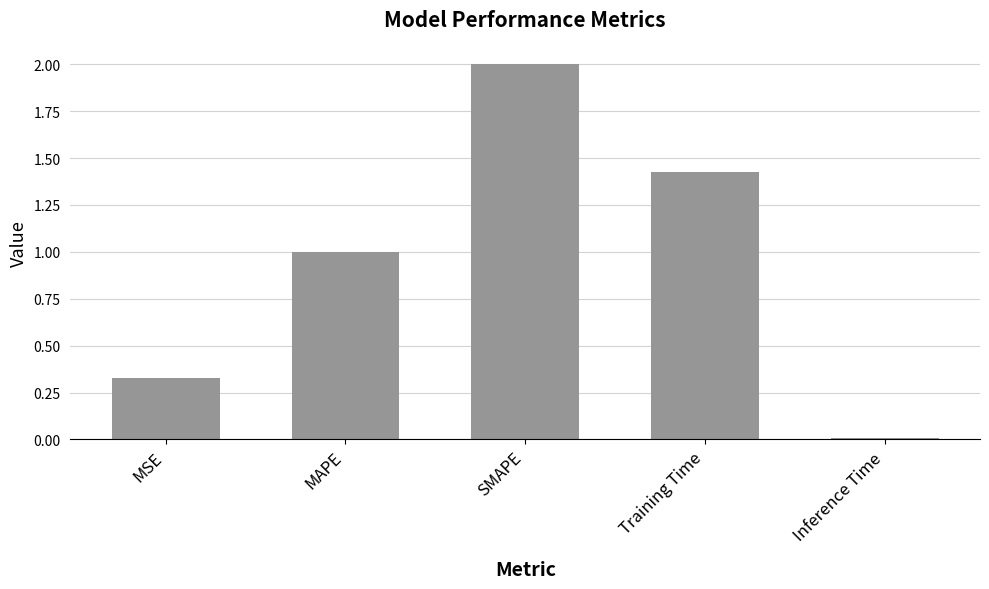

What is the difference between the maximum and second lowest values?

1.7